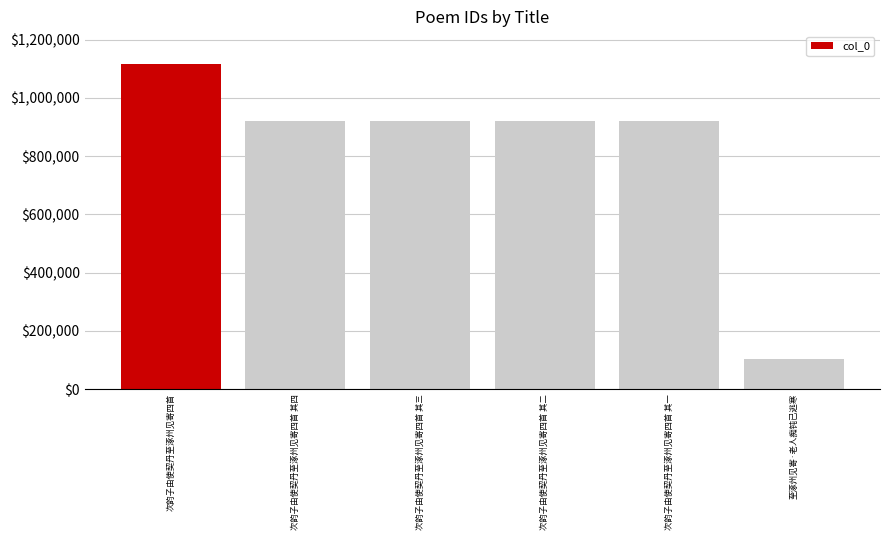

The chart shows a value of 921729 at 次韵子由使契丹至涿州见寄四首 其四. True or false?

True